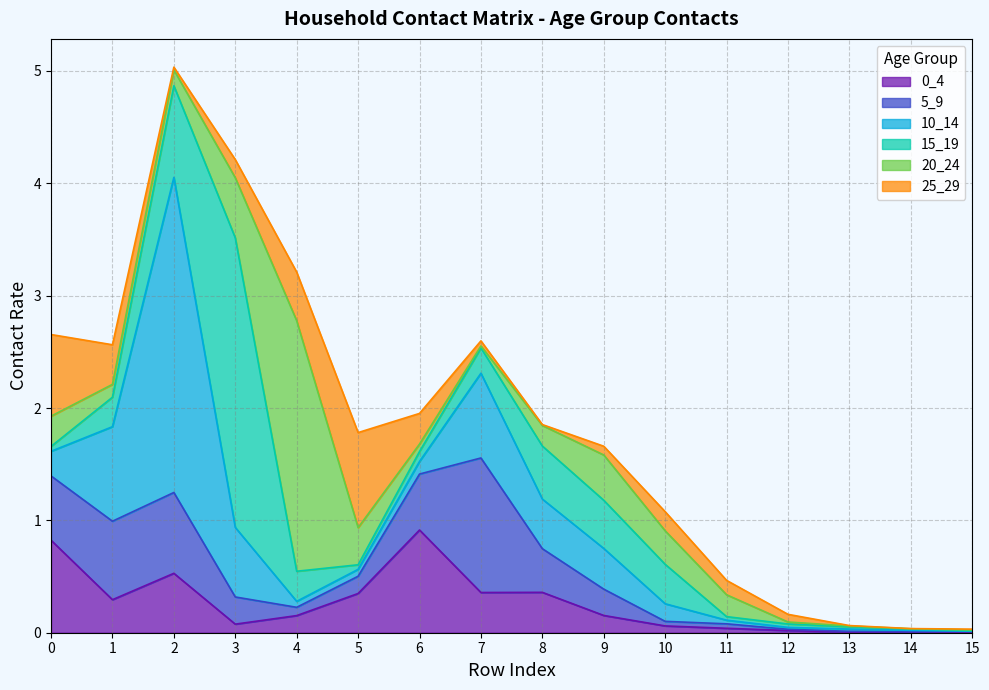

Reading left to right, list all the values displayed in this chart.

0_4: 0=0.8	1=0.3	2=0.5	3=0.1	4=0.2	5=0.3	6=0.9	7=0.4	8=0.4	9=0.2	10=0.1	11=0.0	12=0.0	13=0.0	14=0.0	15=0.0
5_9: 0=0.6	1=0.7	2=0.7	3=0.2	4=0.1	5=0.2	6=0.5	7=1.2	8=0.4	9=0.2	10=0.0	11=0.0	12=0.0	13=0.0	14=0.0	15=0.0
10_14: 0=0.2	1=0.8	2=2.8	3=0.6	4=0.1	5=0.1	6=0.1	7=0.8	8=0.4	9=0.4	10=0.2	11=0.0	12=0.0	13=0.0	14=0.0	15=0.0
15_19: 0=0.0	1=0.3	2=0.8	3=2.6	4=0.3	5=0.0	6=0.1	7=0.2	8=0.5	9=0.4	10=0.4	11=0.0	12=0.0	13=0.0	14=0.0	15=0.0
20_24: 0=0.3	1=0.1	2=0.1	3=0.5	4=2.2	5=0.3	6=0.1	7=0.0	8=0.2	9=0.4	10=0.3	11=0.2	12=0.0	13=0.0	14=0.0	15=0.0
25_29: 0=0.7	1=0.4	2=0.0	3=0.2	4=0.4	5=0.8	6=0.3	7=0.0	8=0.0	9=0.1	10=0.2	11=0.1	12=0.1	13=0.0	14=0.0	15=0.0